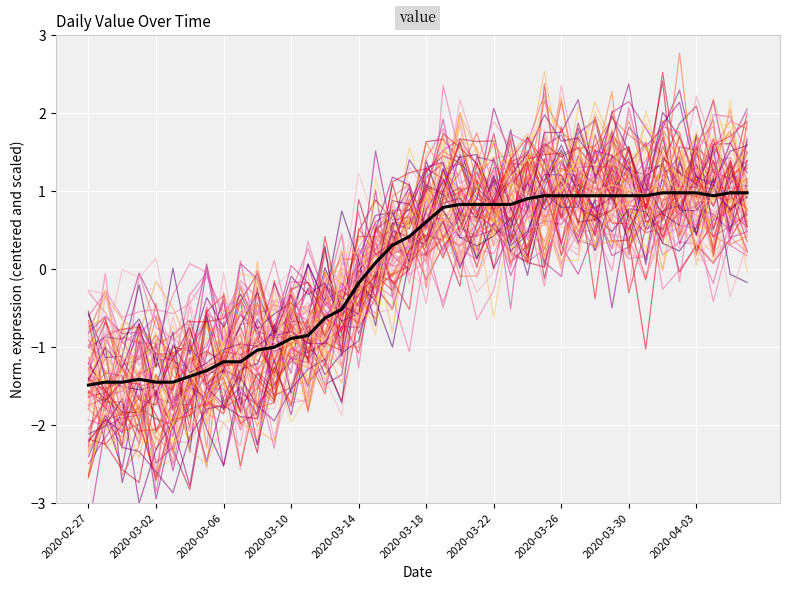

Does the chart display data point markers on the line(s)?

No